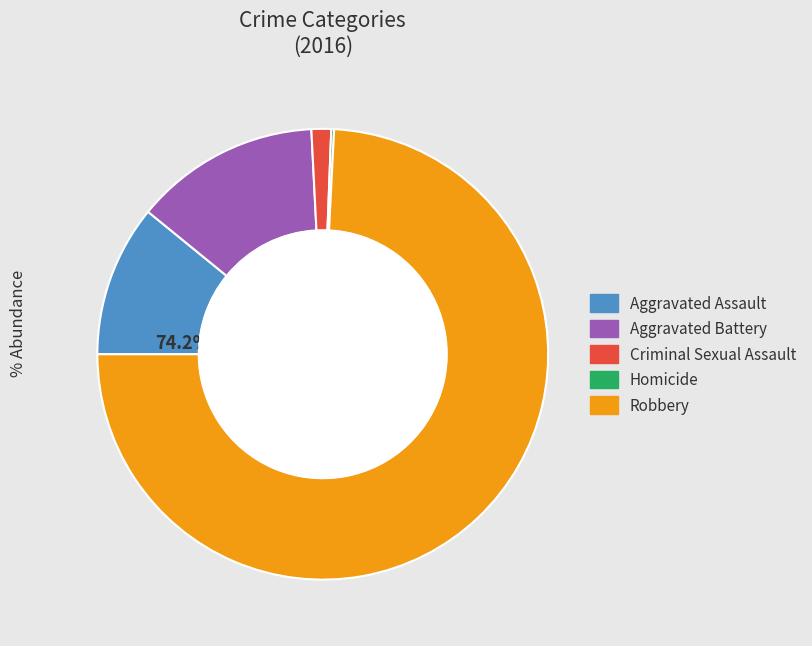

Count the number of slices in the pie.

5